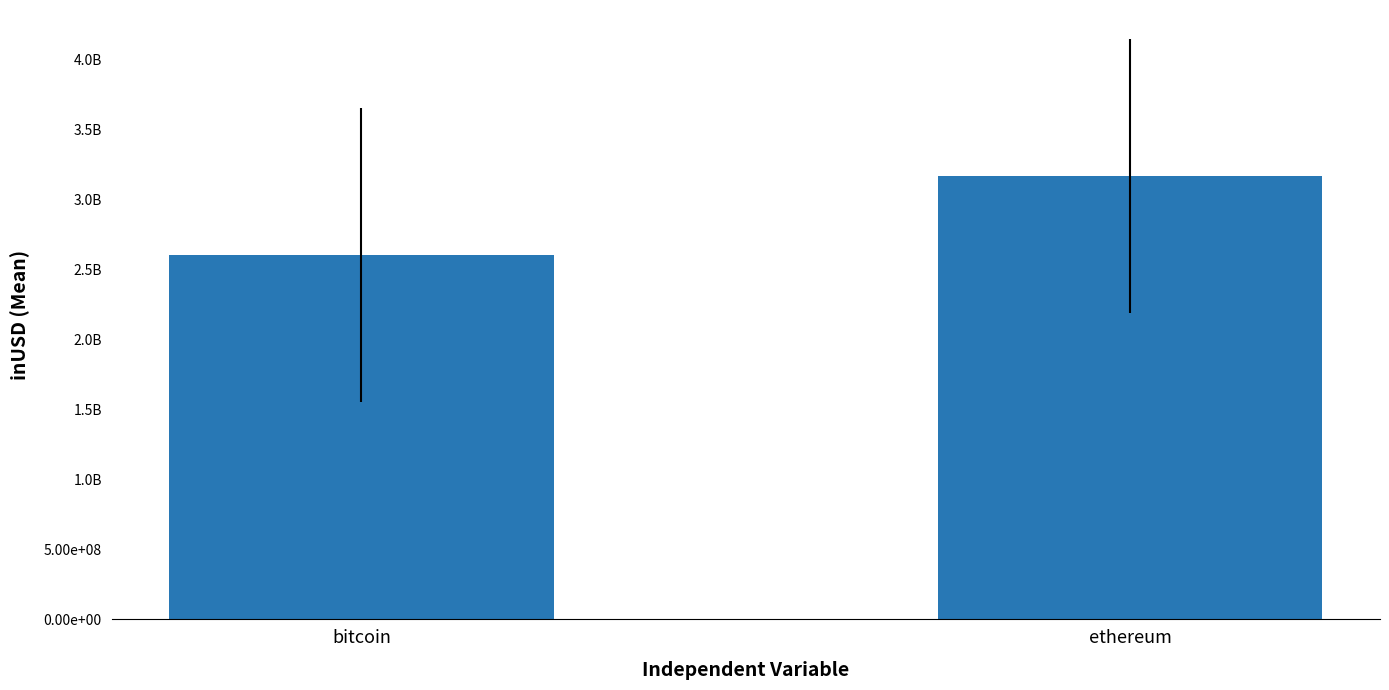

Reading right to left, list all the values displayed in this chart.

3165485696.1	2599796893.4